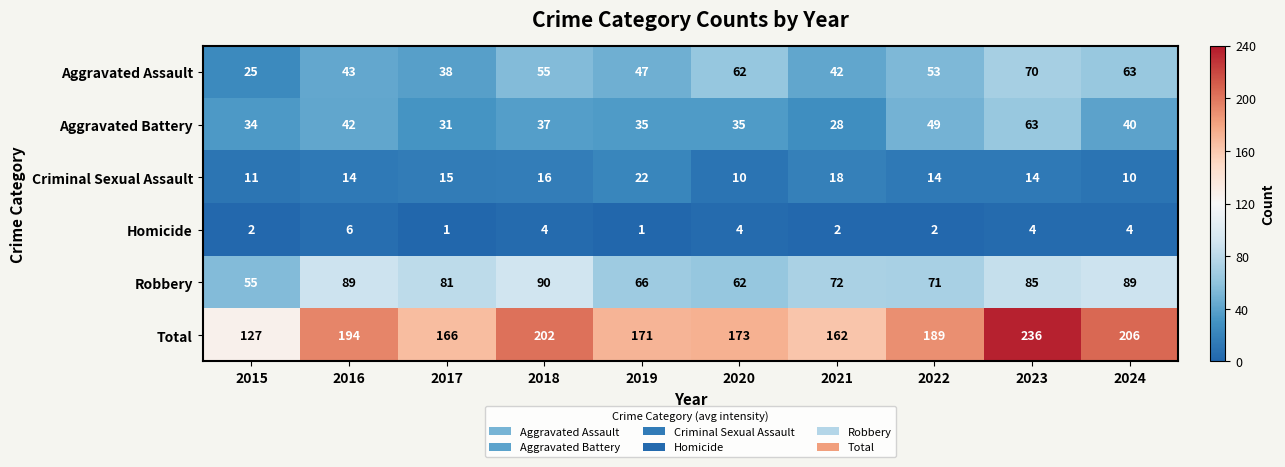

What is the greatest value displayed?

236